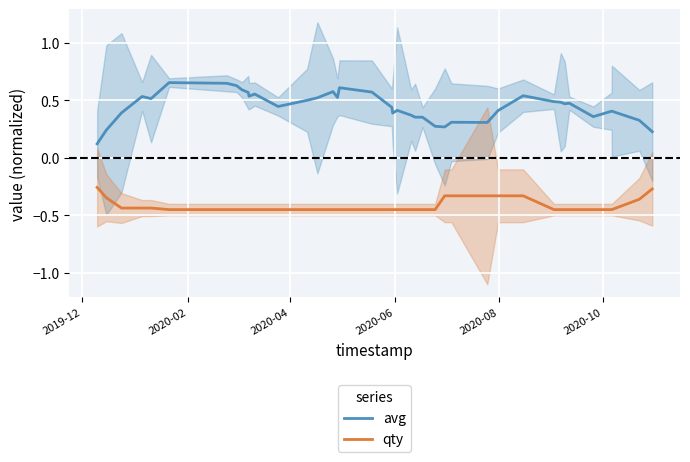

True or false: avg and qty intersect in this chart.

False